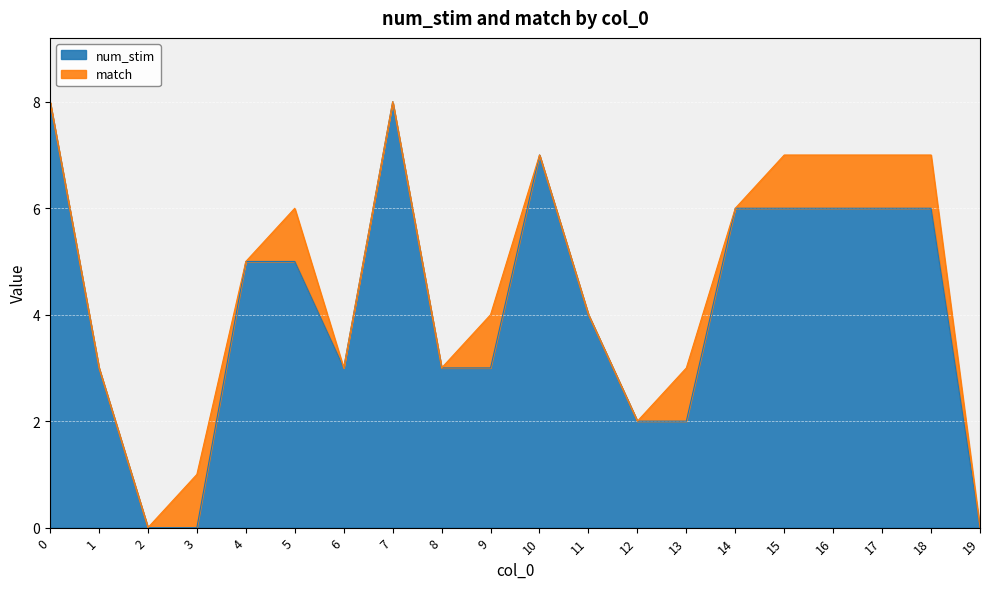

What is the highest value of the num_stim series?

8